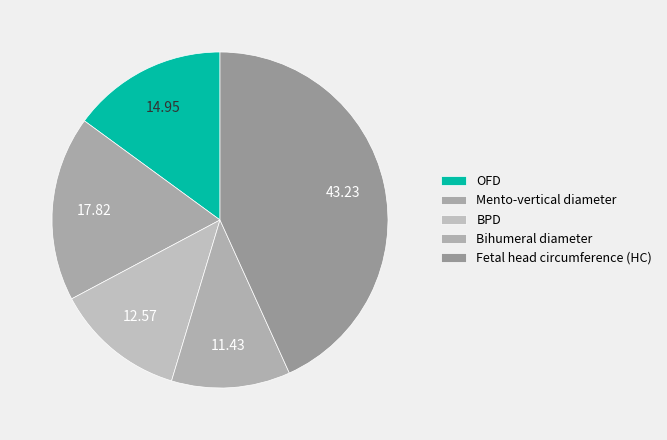

What is the largest slice in the pie chart?

Fetal head circumference (HC)